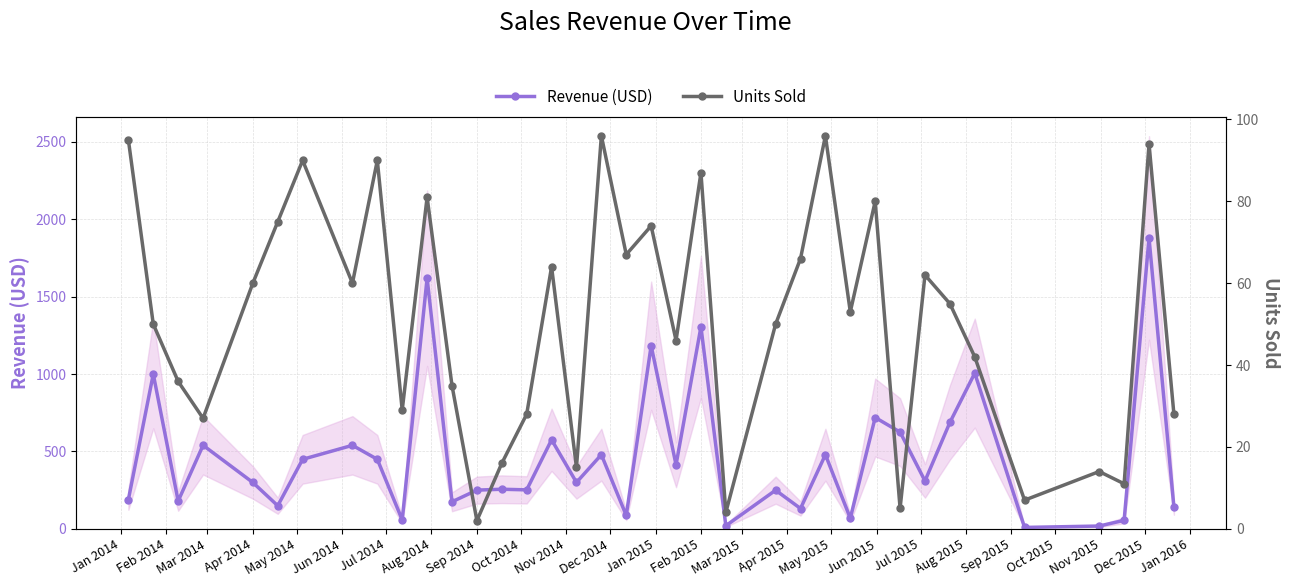

What is the highest value of the Revenue (USD) series?

1879.1